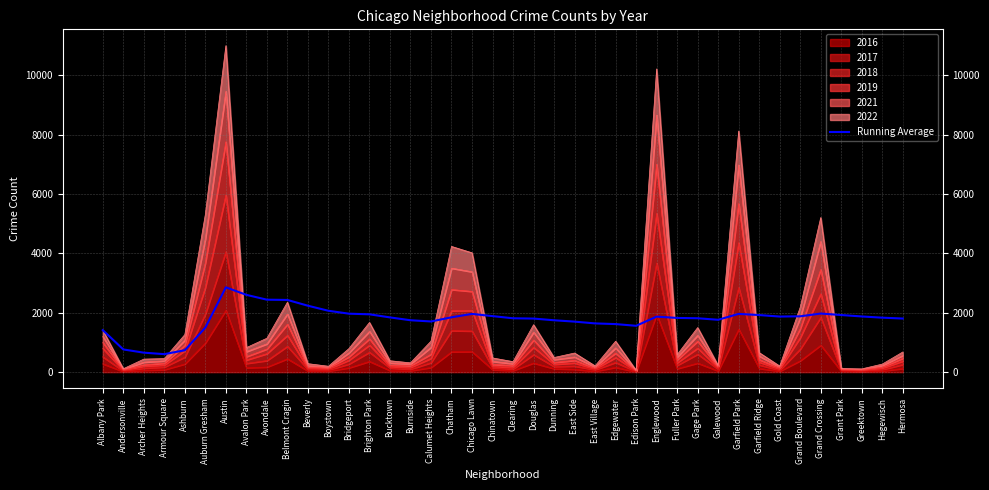

What is the difference between the maximum and second lowest values?

2201.2